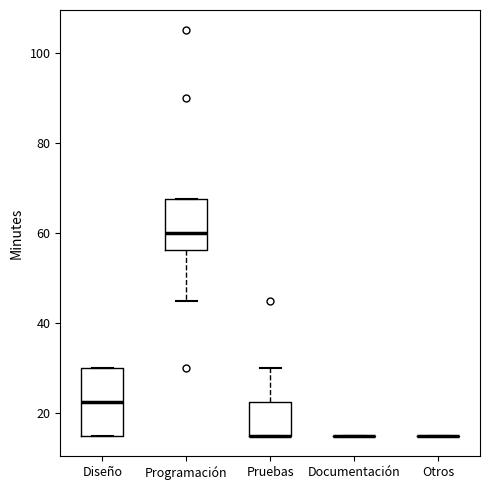

Comparing the boxes themselves (not the whiskers), which one is the tallest?

Diseño